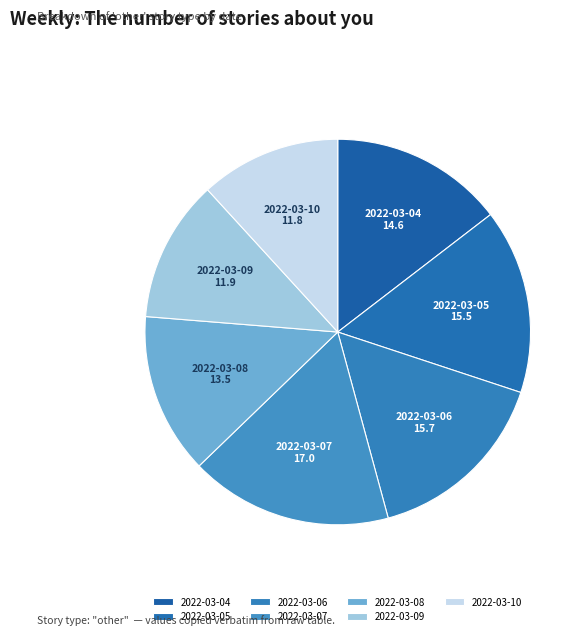

Combined, do 2022-03-09 and 2022-03-05 account for over 50%?

No